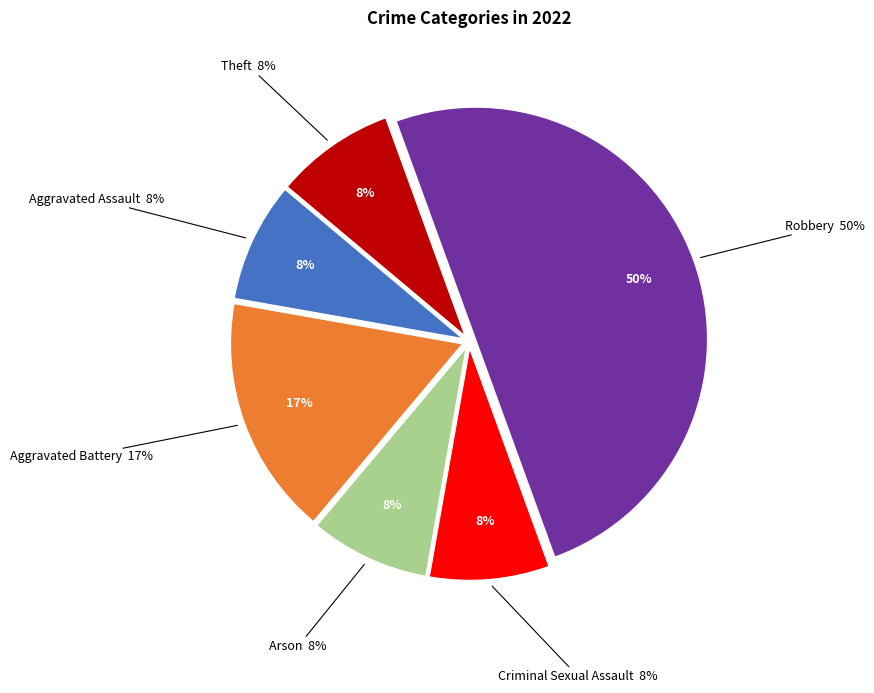

Rank the categories by value from lowest to highest.

Aggravated Assault, Arson, Criminal Sexual Assault, Theft, Aggravated Battery, Robbery